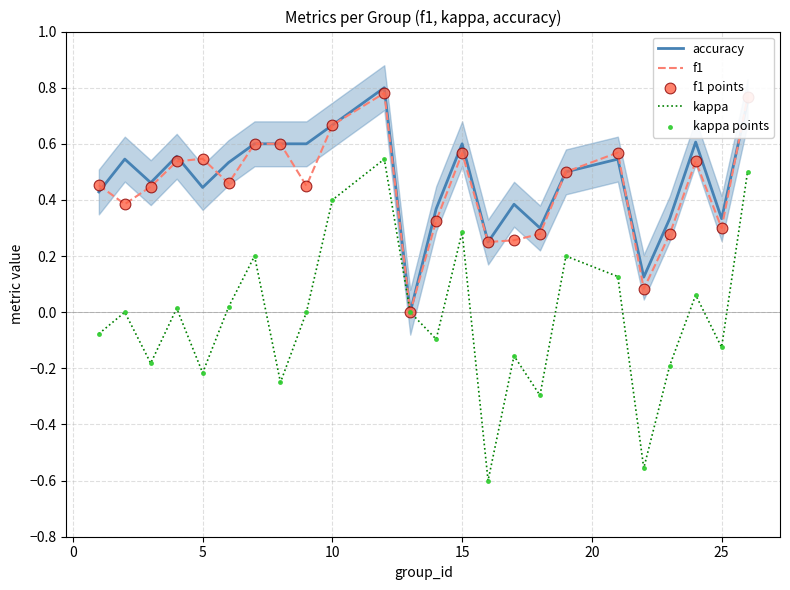

Is the value of kappa points at 0 greater than the value of f1 at 15?

No